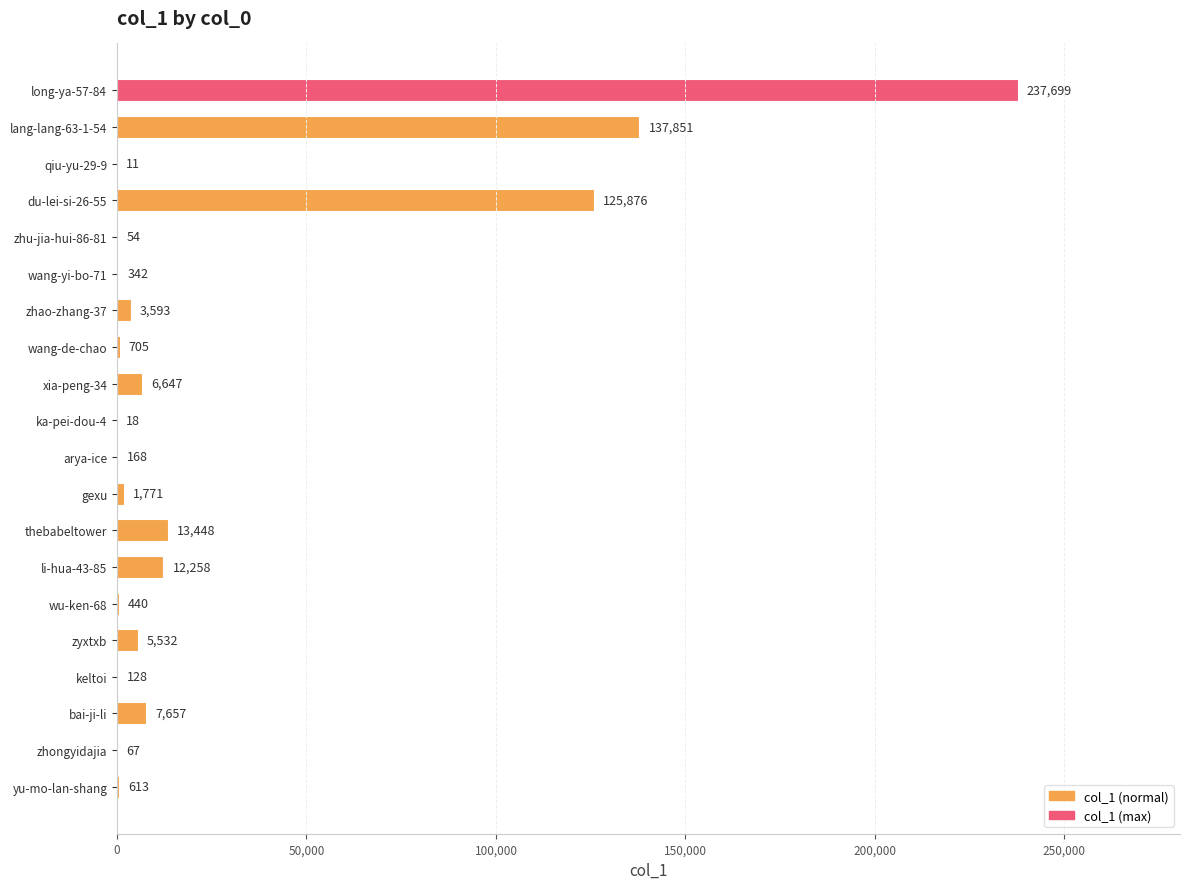

Between bai-ji-li and zhongyidajia, which is larger?

bai-ji-li